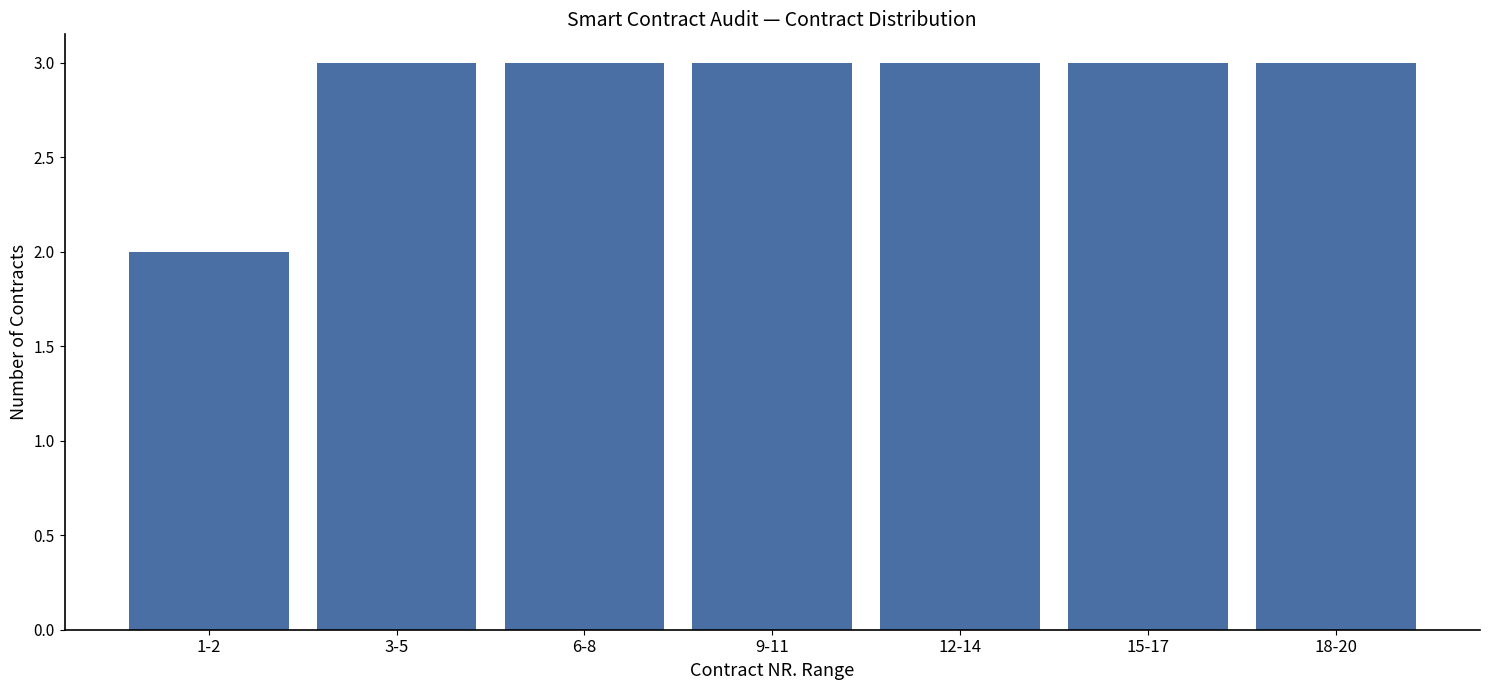

Reading right to left, list all the values displayed in this chart.

18-20=3	15-17=3	12-14=3	9-11=3	6-8=3	3-5=3	1-2=2